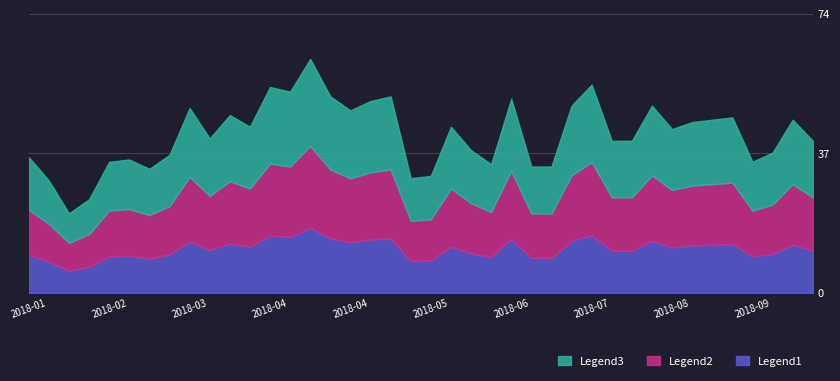

What are all the series names shown in the legend?

Legend3, Legend2, Legend1